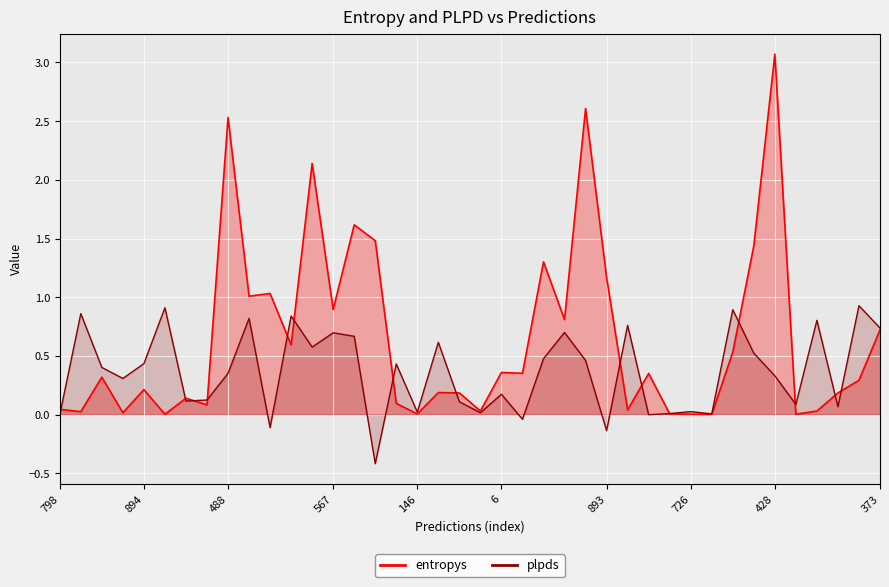

How many times do entropys and plpds cross each other?

15